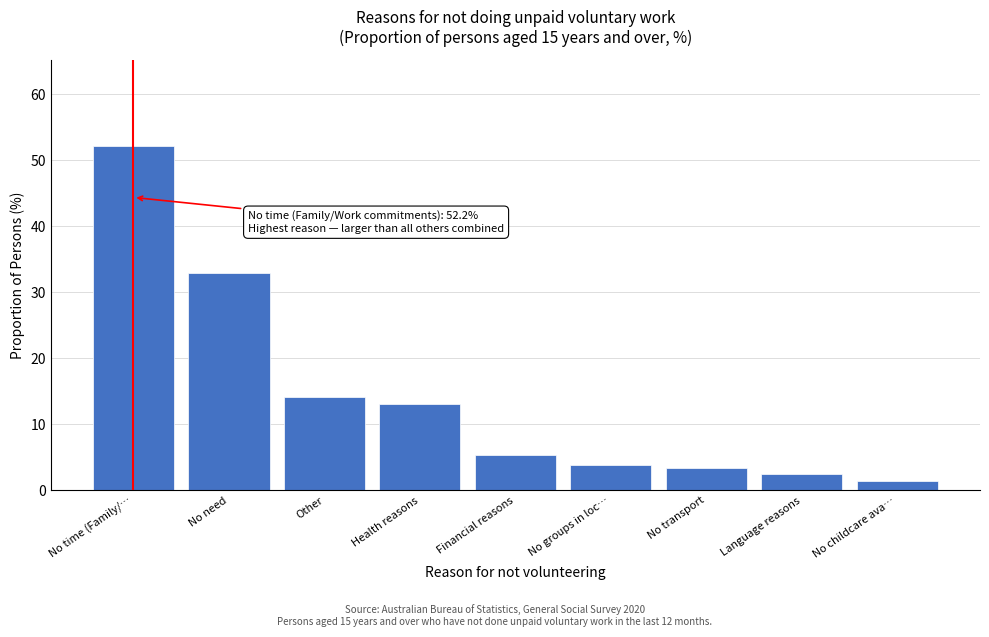

Reading right to left, what are all the values shown in this chart?

No childcare ava…=1.4	Language reasons=2.5	No transport=3.4	No groups in loc…=3.8	Financial reasons=5.4	Health reasons=13.1	Other=14.1	No need=33.0	No time (Family/…=52.2